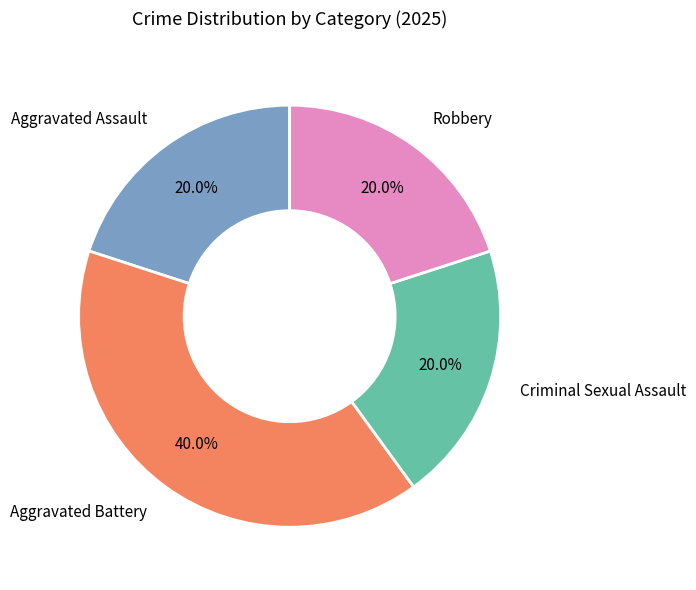

Is there any slice that represents more than half of the pie?

No